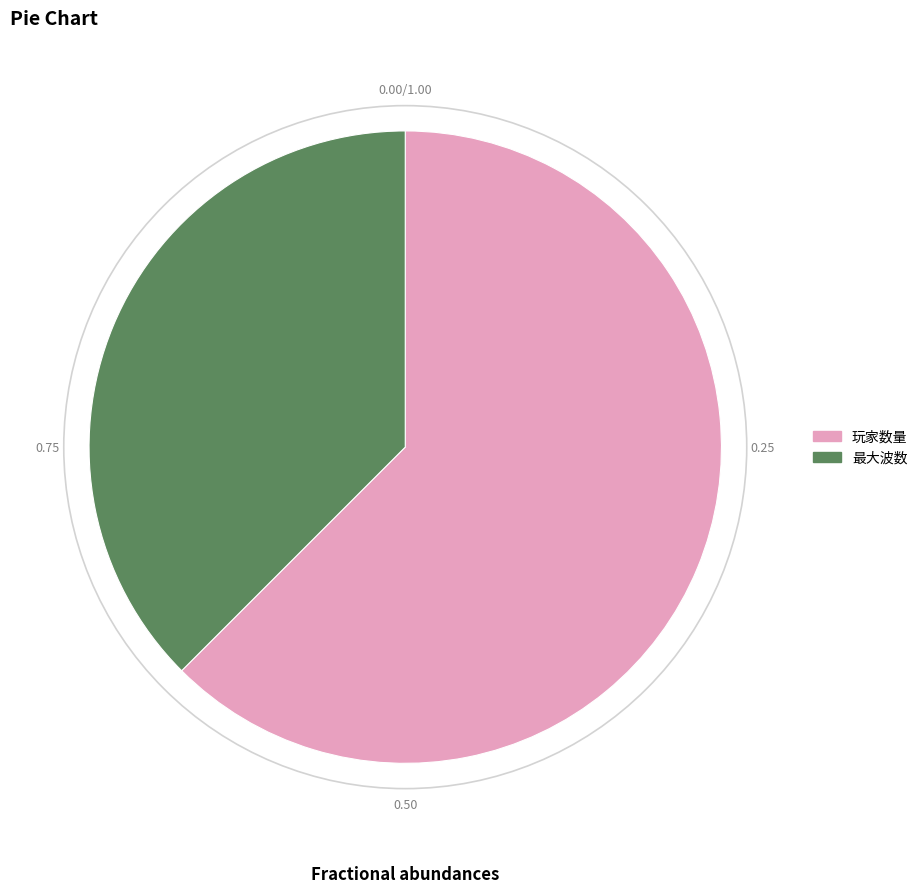

Combined, do 玩家数量 and 最大波数 account for over 50%?

Yes